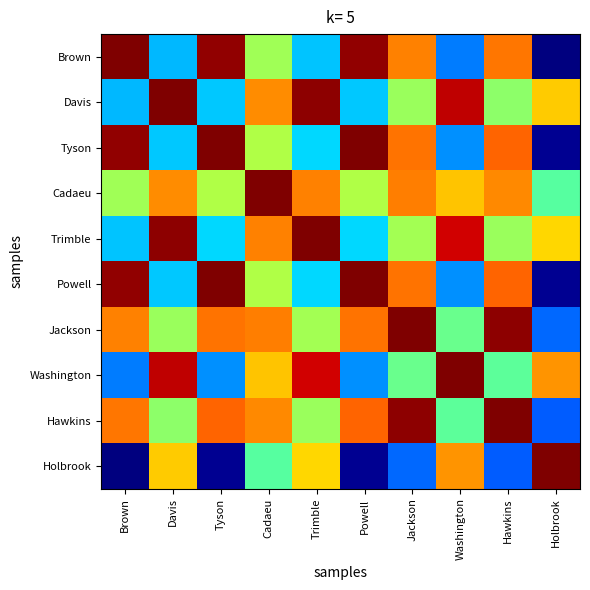

What is the total value across all series at Hawkins?

6.9